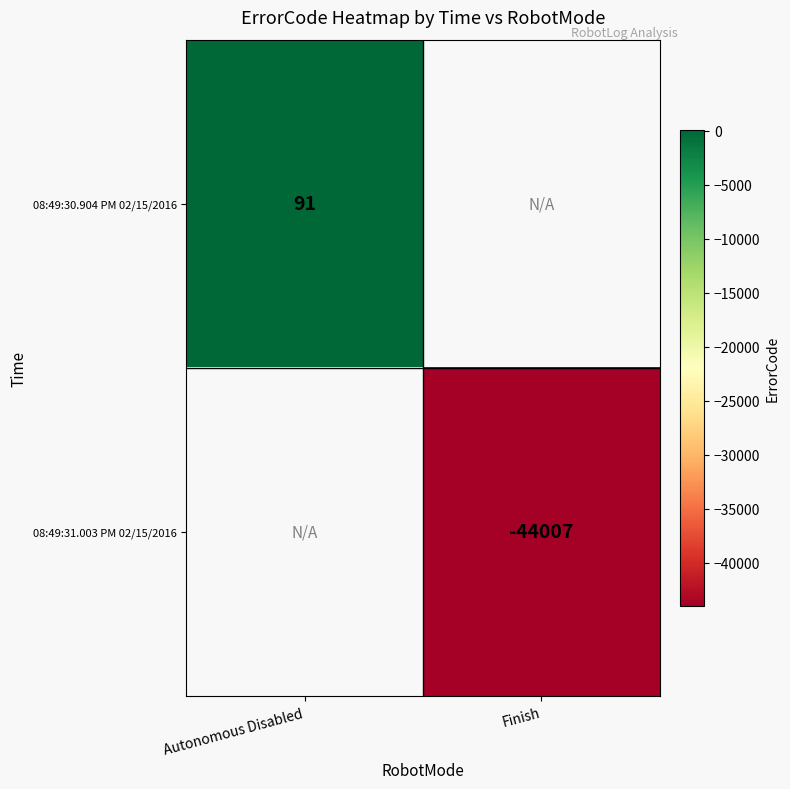

The 08:49:31.003 PM 02/15/2016 series shows -63371.2 at Finish. True or false?

False